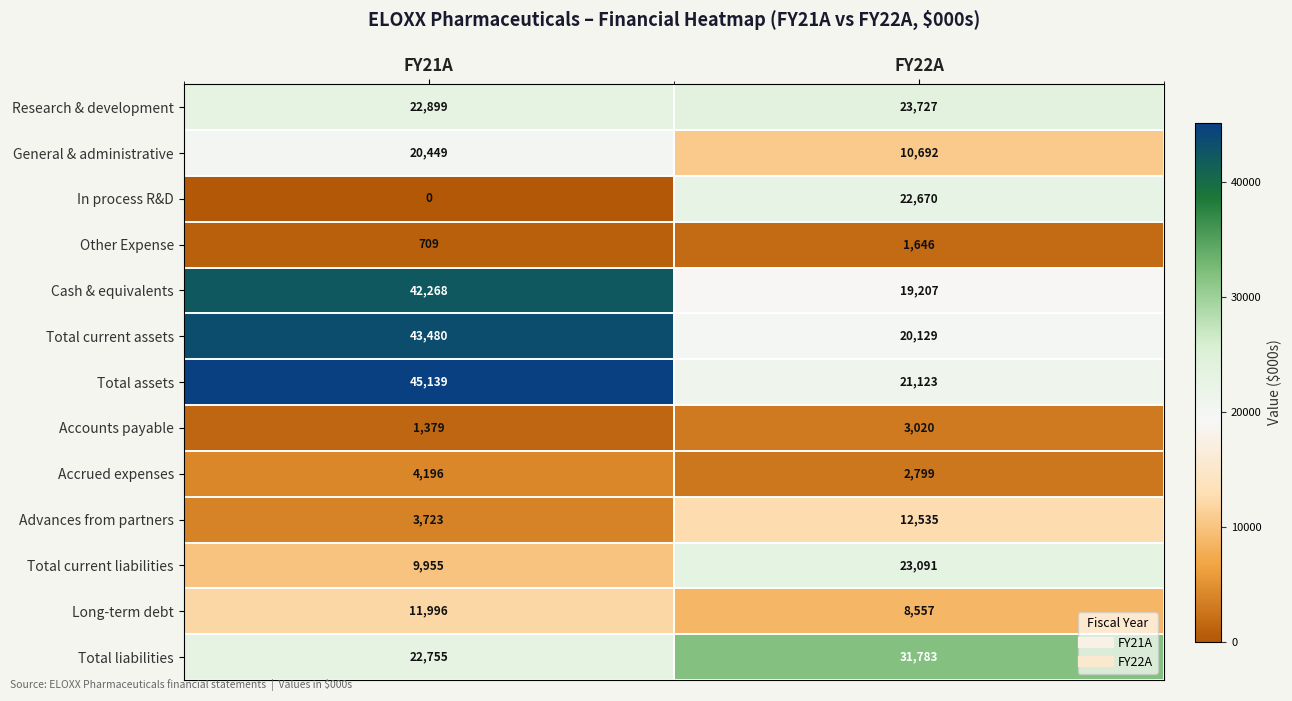

What value does the Total current assets series have at FY21A, to the nearest 50?

43500